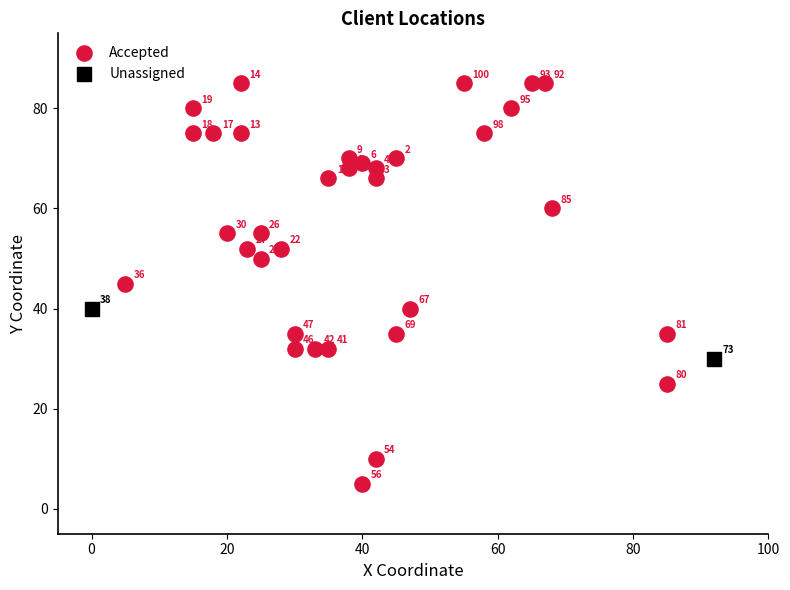

Which series reaches the maximum Y coordinate?

Accepted